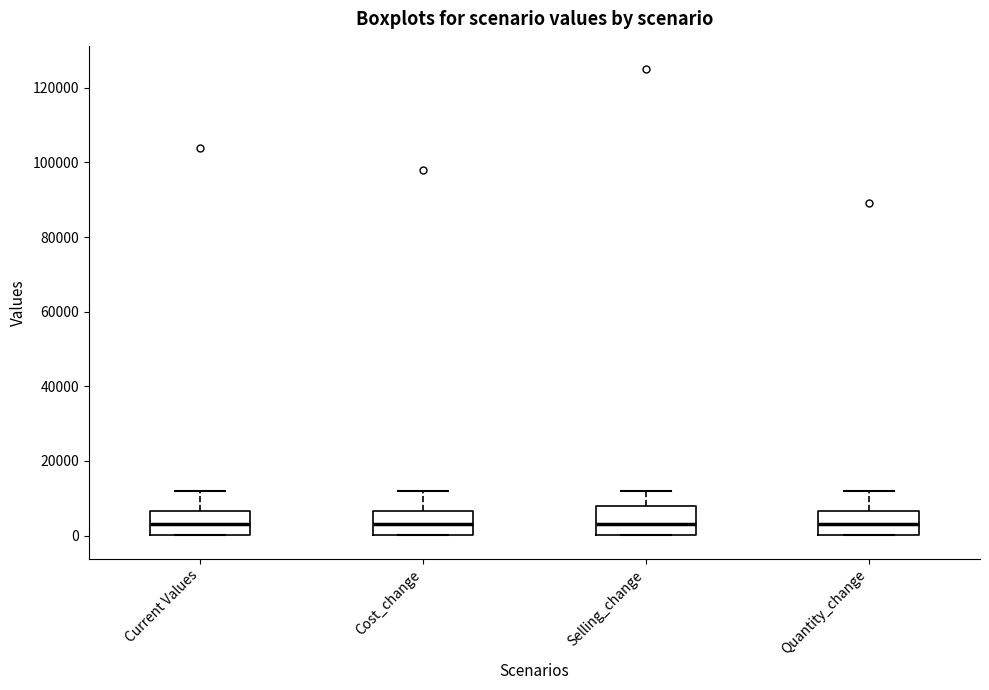

Where does the upper whisker of the box for Cost_change end on the y-axis? The values are not printed on the chart, so give them approximately, as read against the axis.

12000